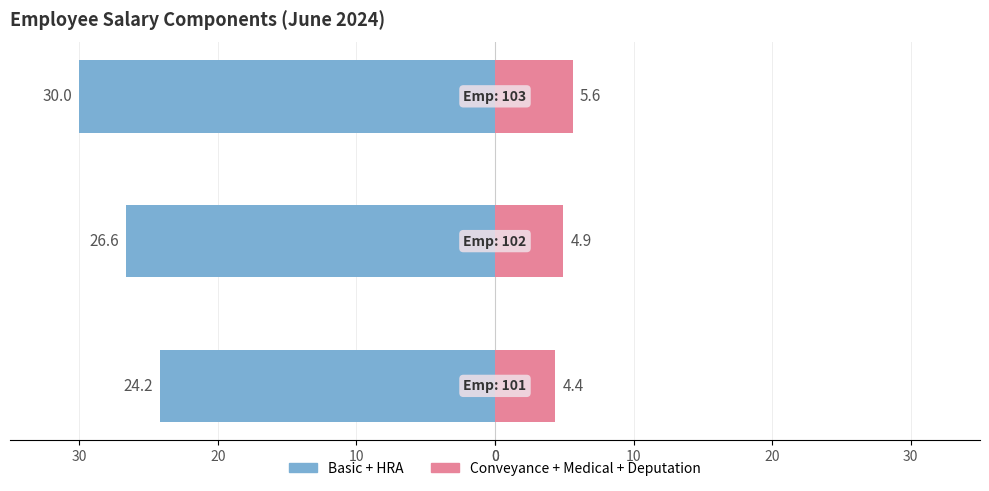

Is it true that Conveyance + Medical + Deputation equals 5.7 at 0?

False